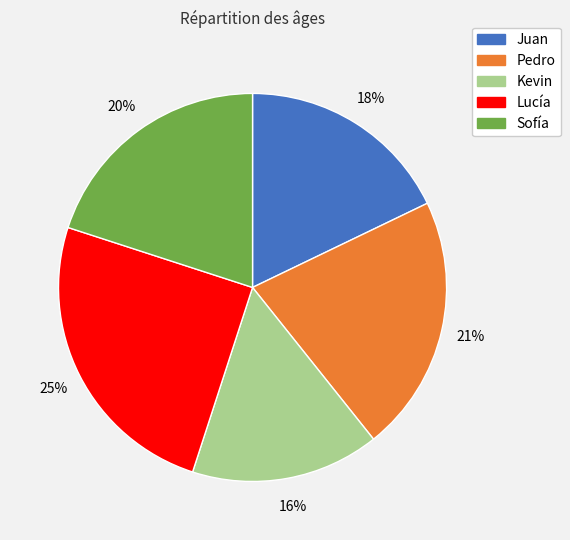

Is it true that Kevin is 16% of the pie?

True